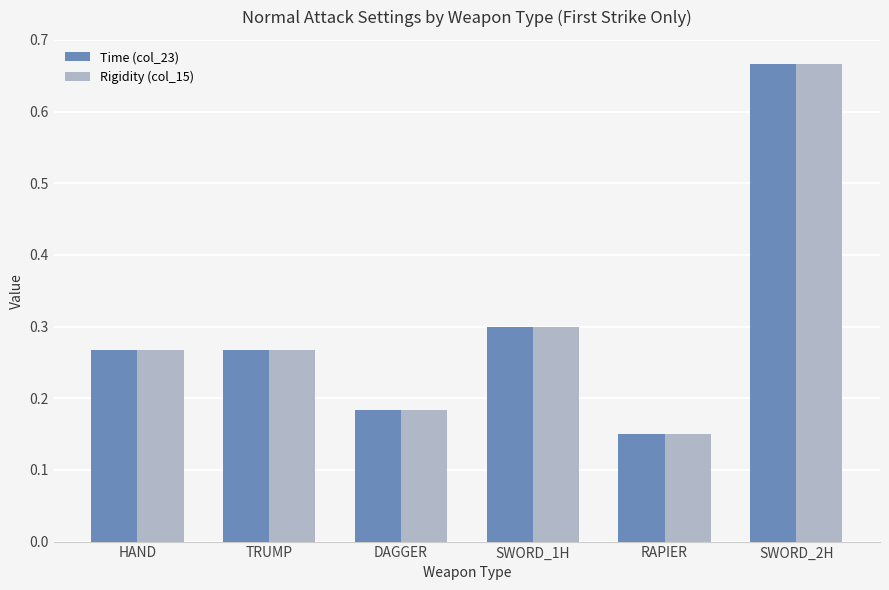

At which category is the sum across all series the highest?

SWORD_2H